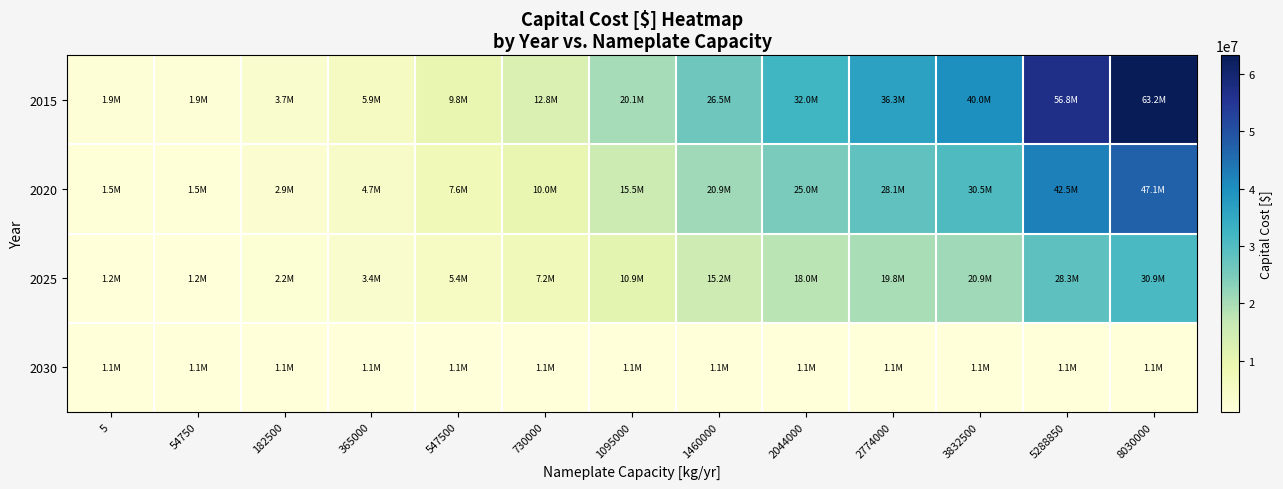

Reading left to right, list all the values displayed in this chart.

2015: 5=1890950	54750=1890950	182500=3669774	365000=5919453	547500=9760637	730000=12796207	1095000=20127822	1460000=26540003	2044000=32033934	2774000=36327160	3832500=40039611	5288850=56798252	8030000=63246093
2020: 5=1538547	54750=1538547	182500=2936523	365000=4665503	547500=7595552	730000=10018103	1095000=15533476	1460000=20872578	2044000=25023438	2774000=28063993	3832500=30457435	5288850=42549390	8030000=47058172
2025: 5=1186145	54750=1186145	182500=2203271	365000=3411553	547500=5430466	730000=7239999	1095000=10939130	1460000=15205153	2044000=18012941	2774000=19800826	3832500=20875259	5288850=28300528	8030000=30870251
2030: 5=1083990	54750=1083990	182500=1083990	365000=1083990	547500=1083990	730000=1083990	1095000=1083990	1460000=1083990	2044000=1083990	2774000=1083990	3832500=1083990	5288850=1083990	8030000=1083990